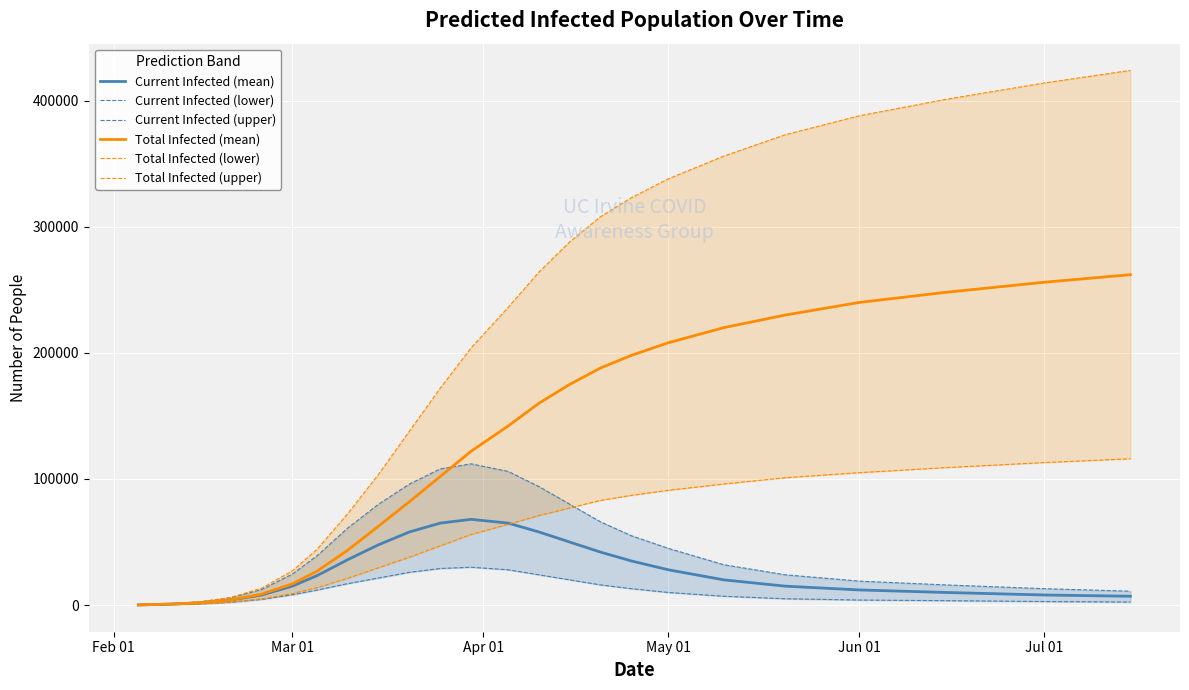

Is the value of Total Infected (mean) at Jun 01 greater than the value of Current Infected (mean) at Jul 01?

Yes